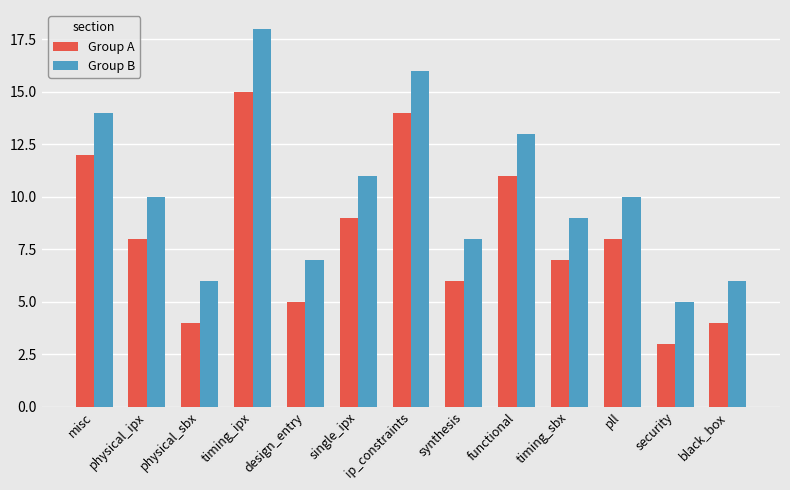

List the series in order of their peak value, highest first.

Group B, Group A